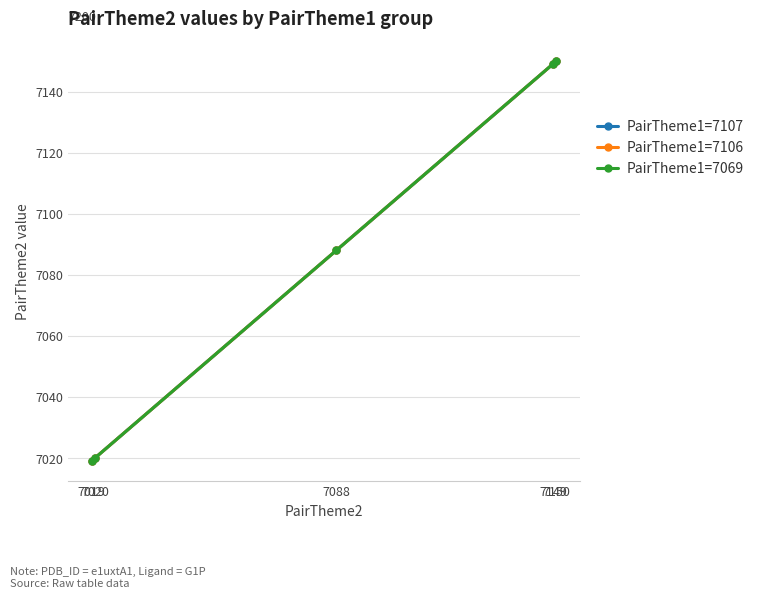

Between 7149 and 7019, which is larger?

7149